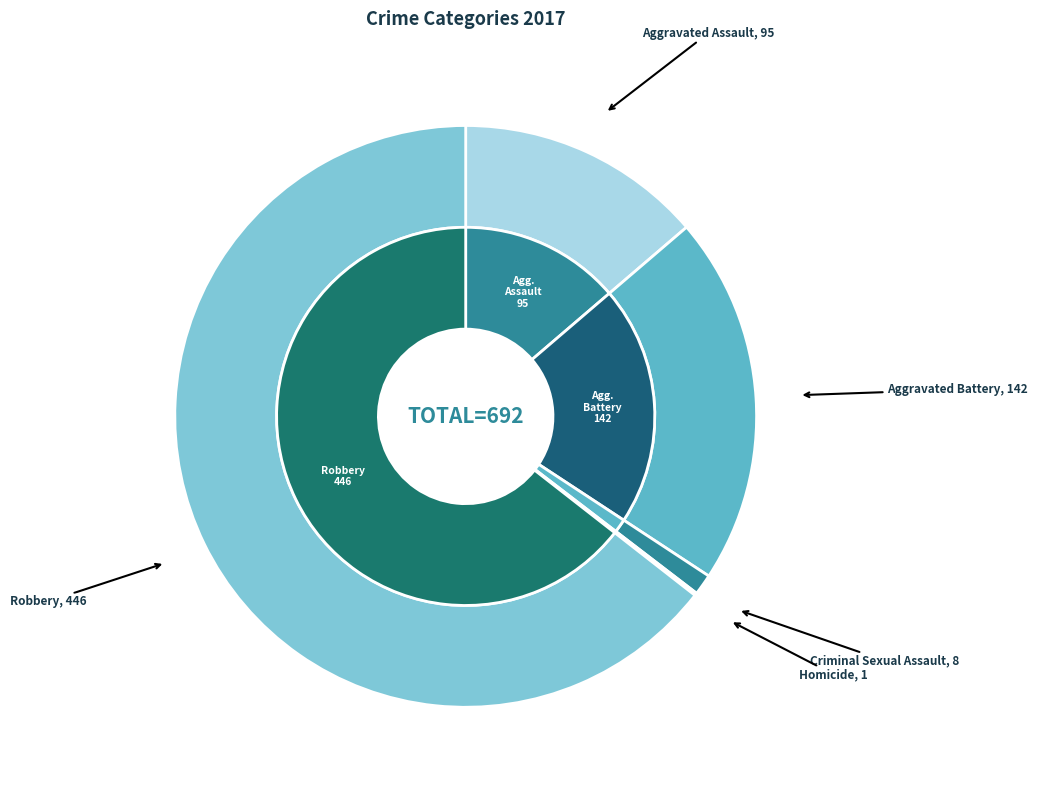

How much of the chart is everything except Aggravated Assault?

86.3%